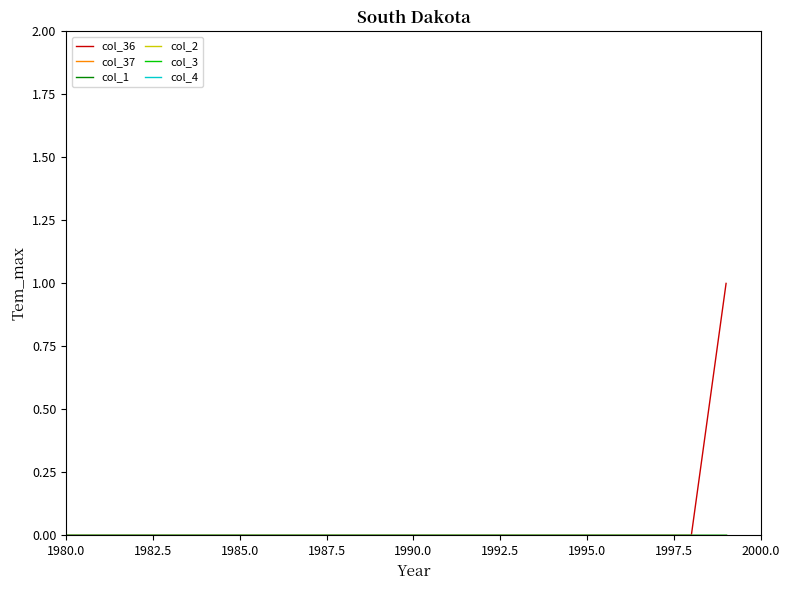

Is this an area chart (filled region under the line)?

No